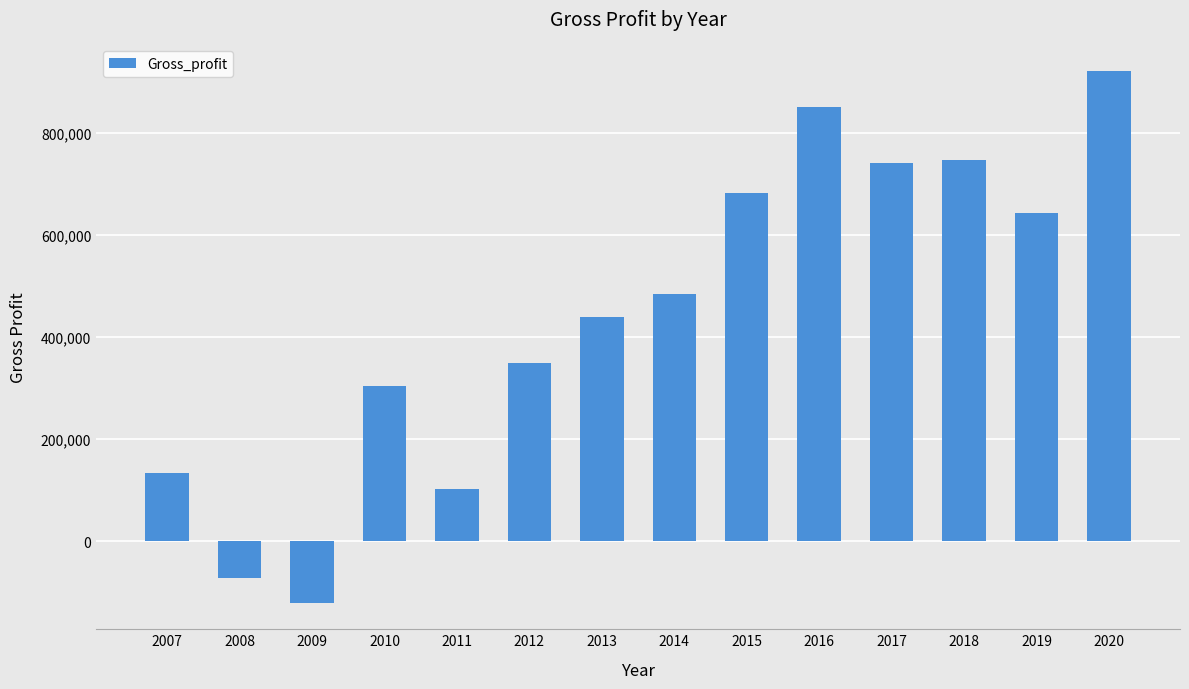

What is the sum of all values?

6200005